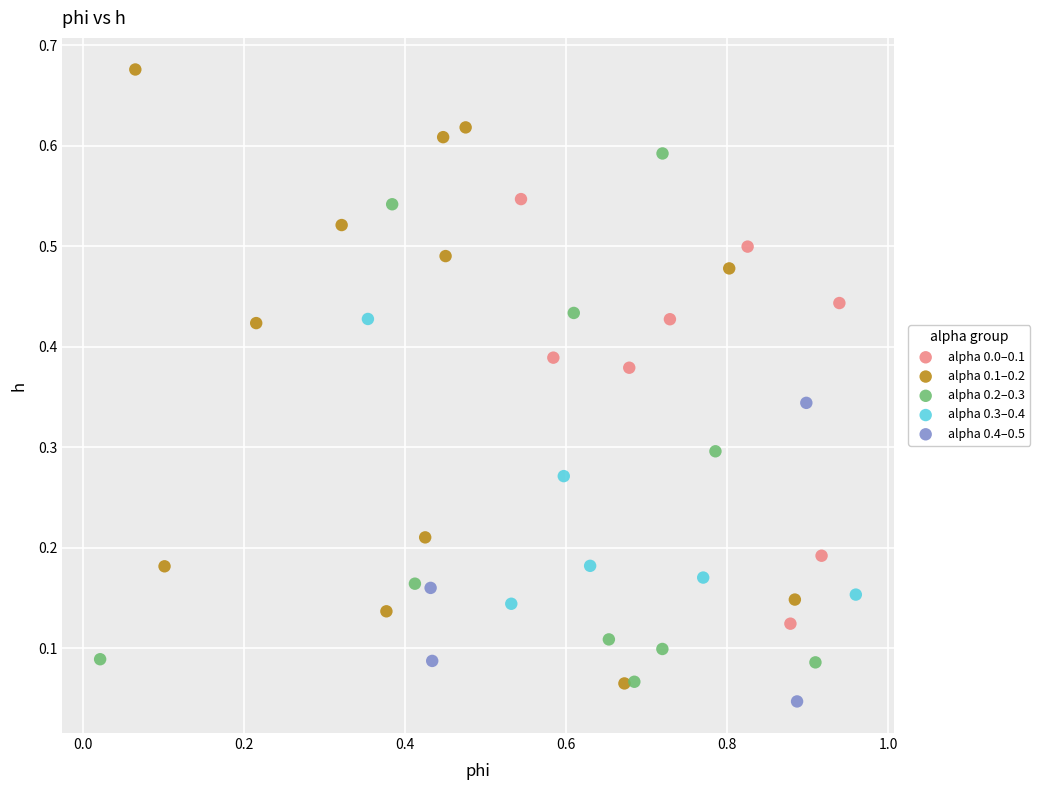

Which series has the widest spread of Y values?

alpha 0.1–0.2